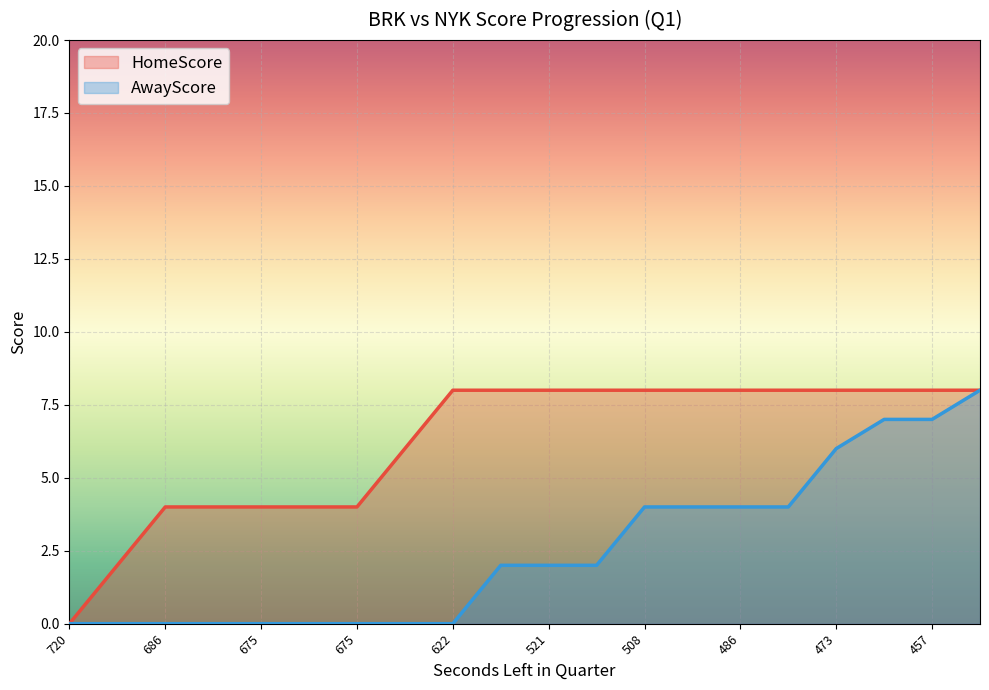

How many lines are shown in the chart?

2